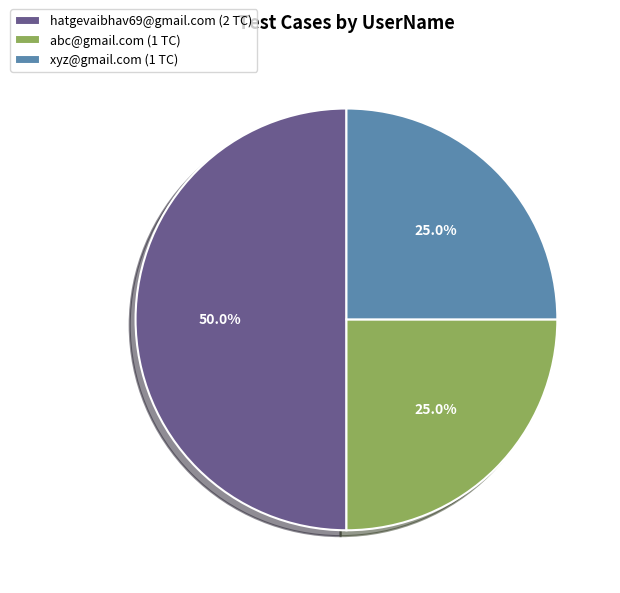

To the nearest percent, what is the difference between the largest and smallest slice percentages?

25%